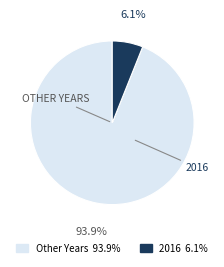

To the nearest percent, what is the difference between the largest and smallest slice percentages?

88%